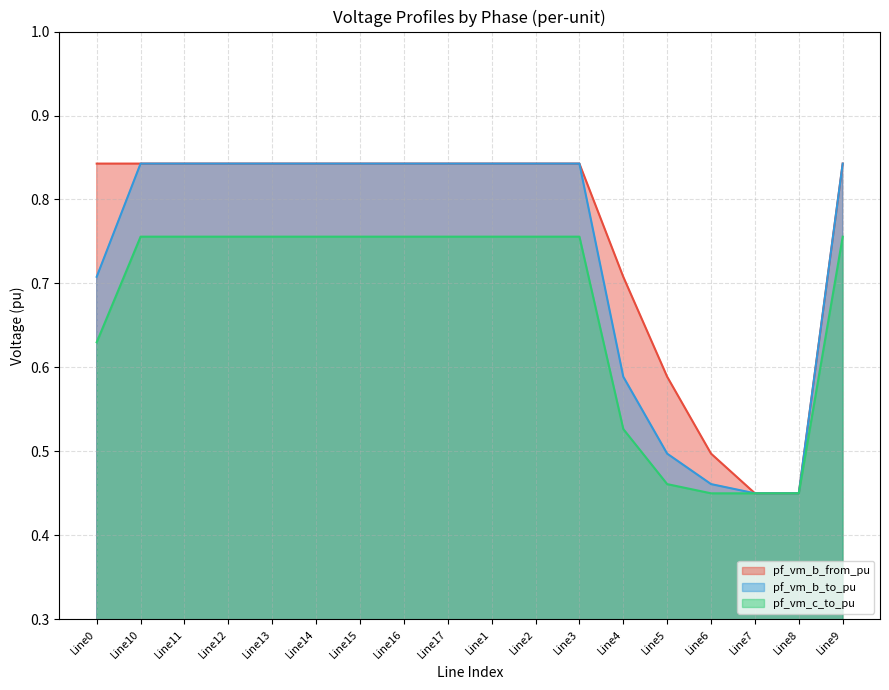

Is it true that pf_vm_c_to_pu equals 0.8 at Line17?

True